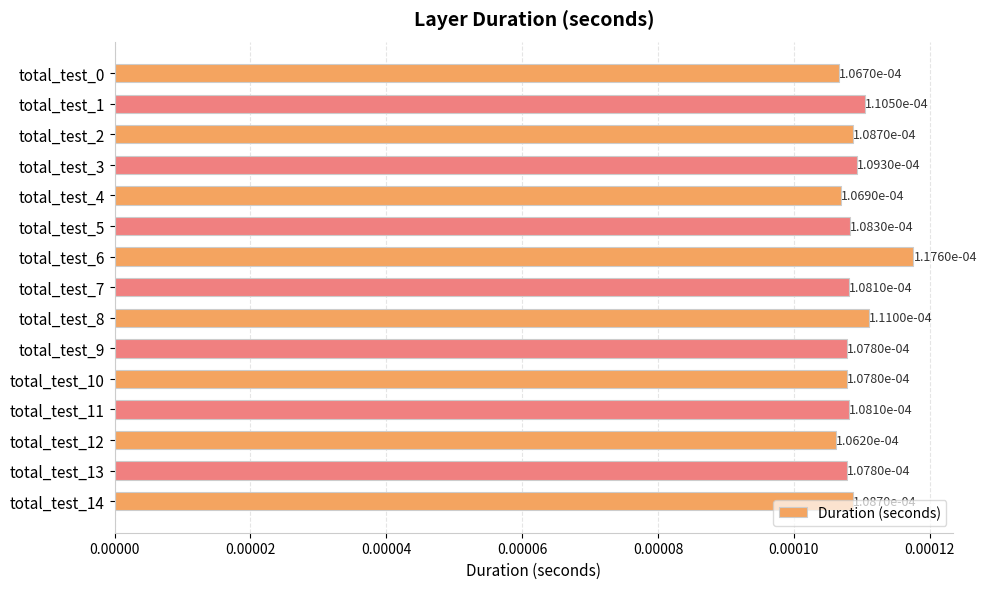

Count the values in the range 0 to 1.

15